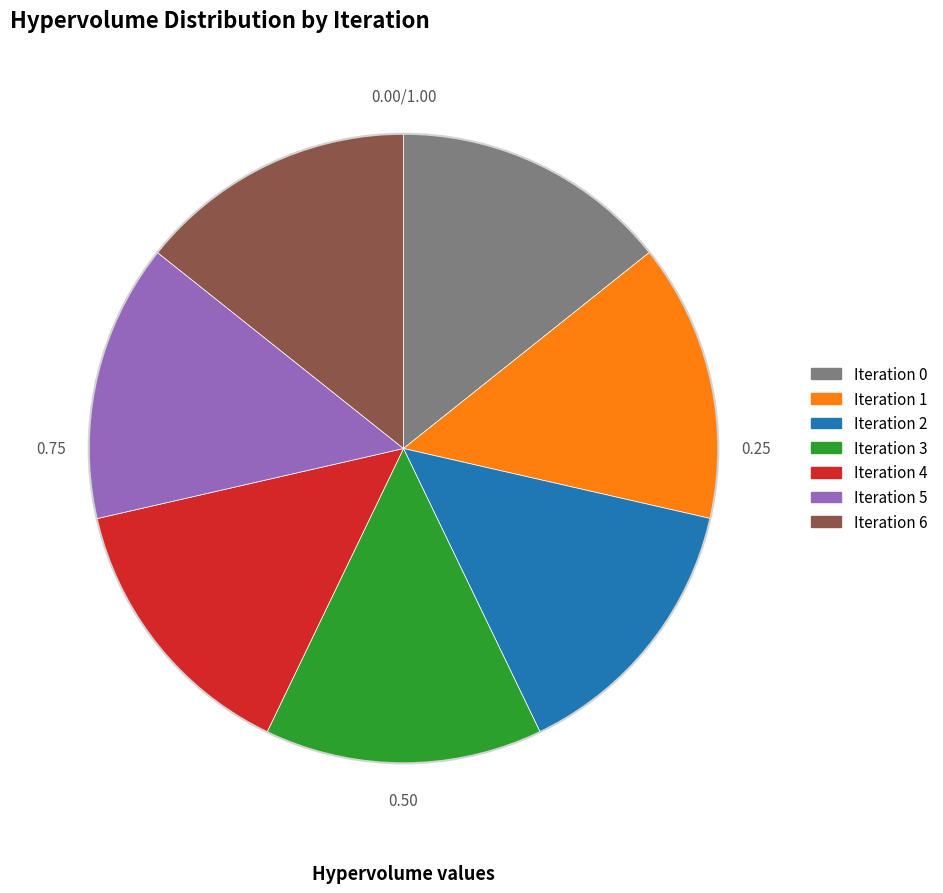

Does any single category account for the majority?

No